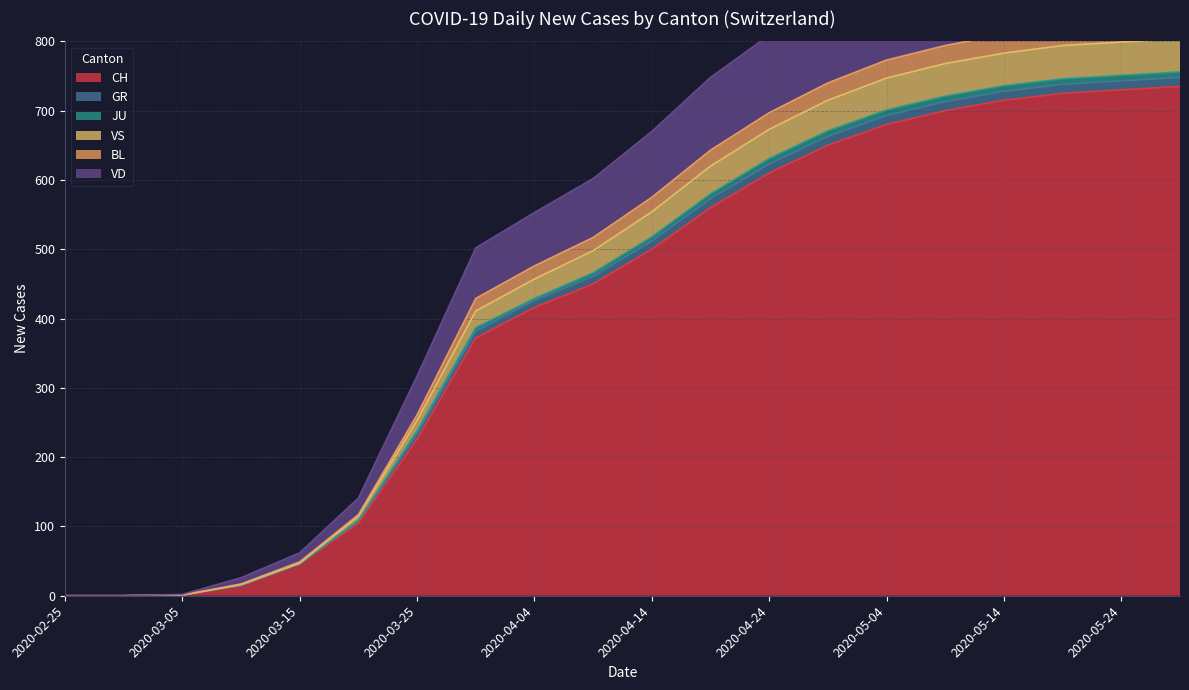

The CH series shows 811 at 2020-04-24. True or false?

False